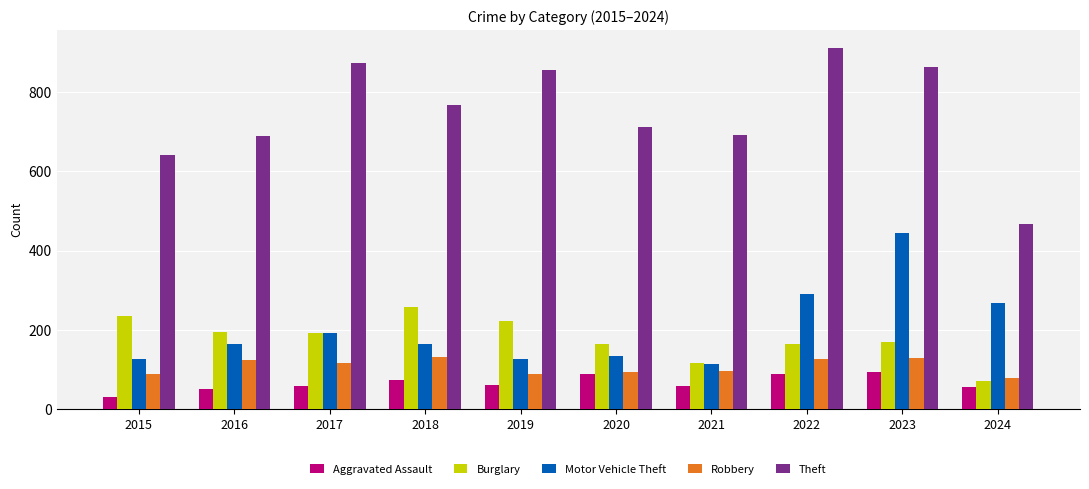

How many bars are there in total?

50